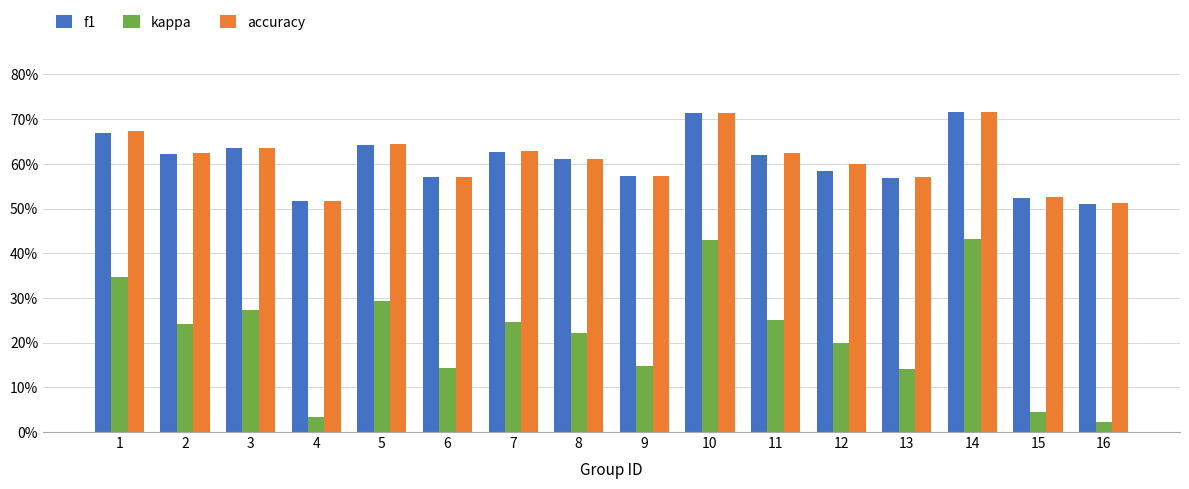

What are all the series names shown in the legend?

f1, kappa, accuracy